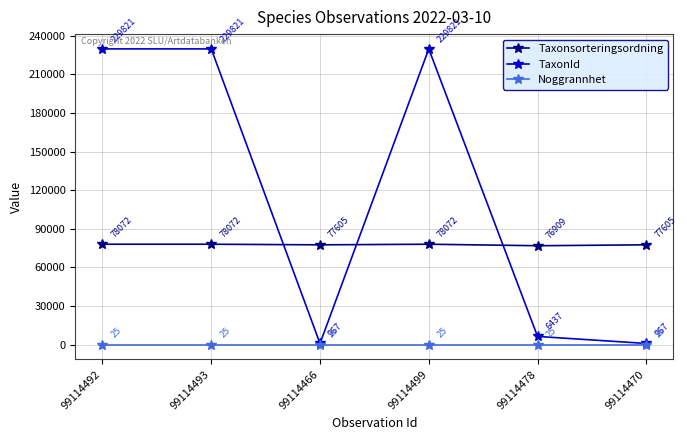

True or false: Taxonsorteringsordning and TaxonId cross at least once.

True